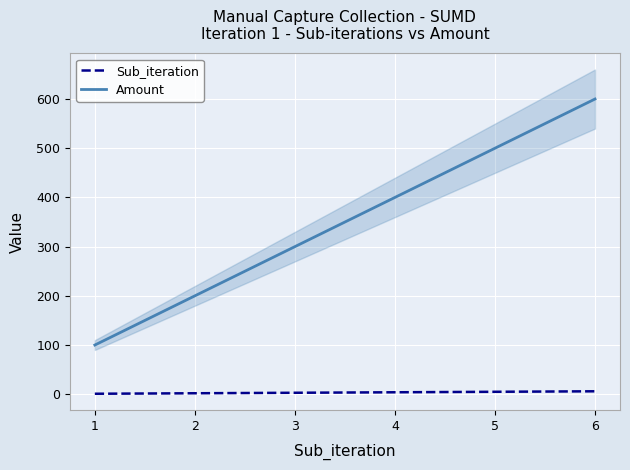

Is it true that Amount equals 654 at 4?

False